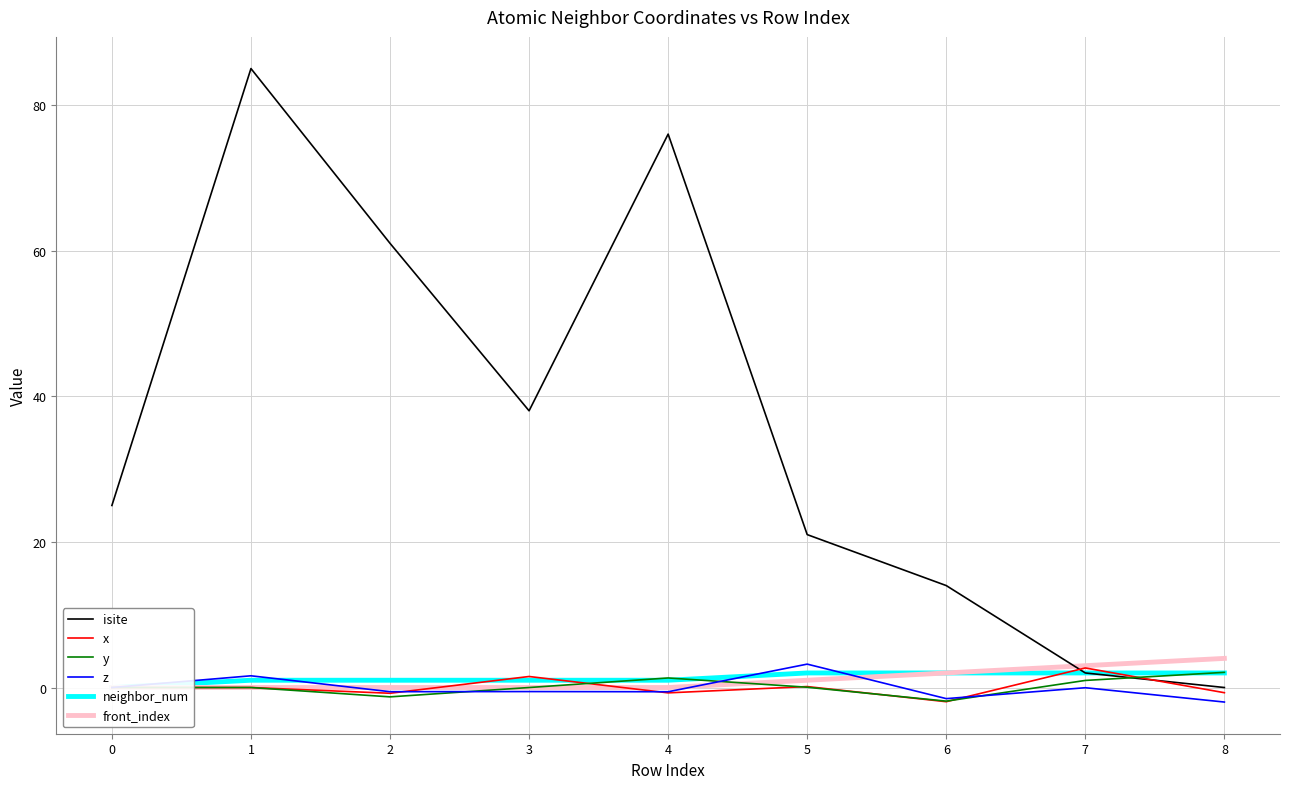

Is it true that x equals 0.1 at 5?

True